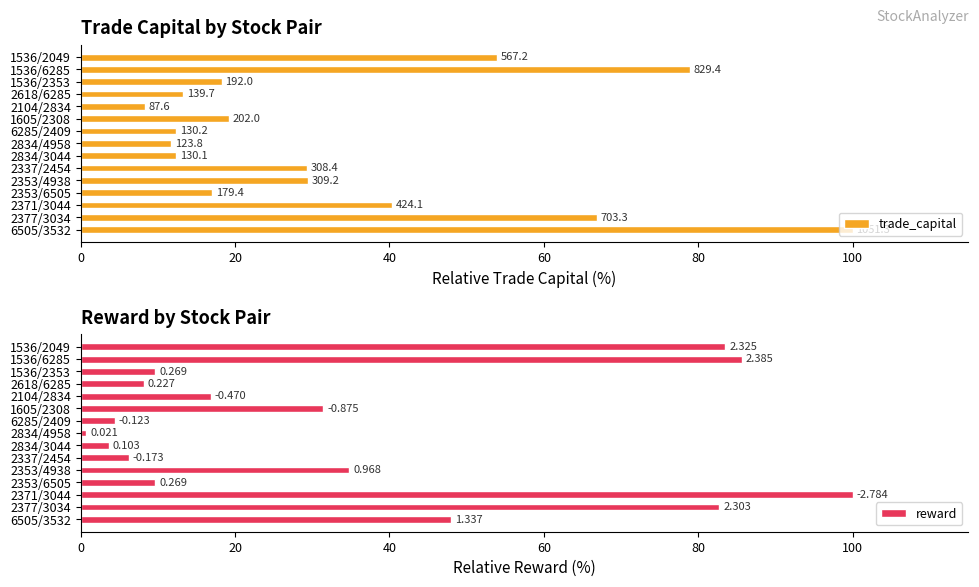

What is the smallest value displayed?

0.8